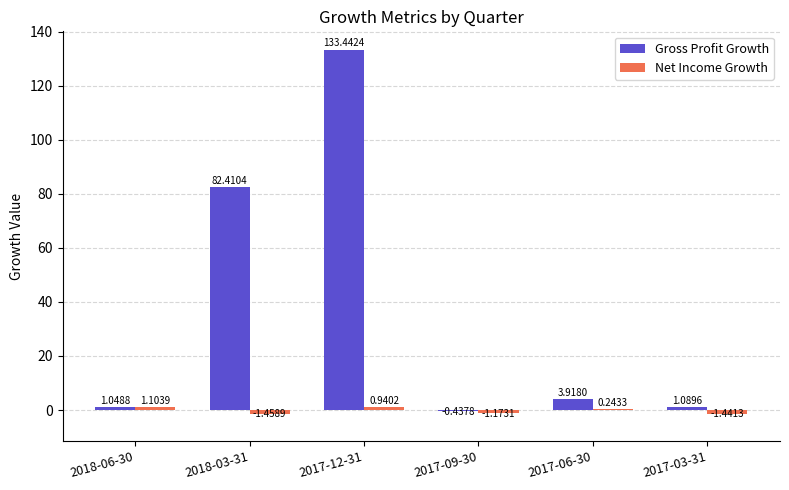

At which category is the sum across all series the highest?

2017-12-31